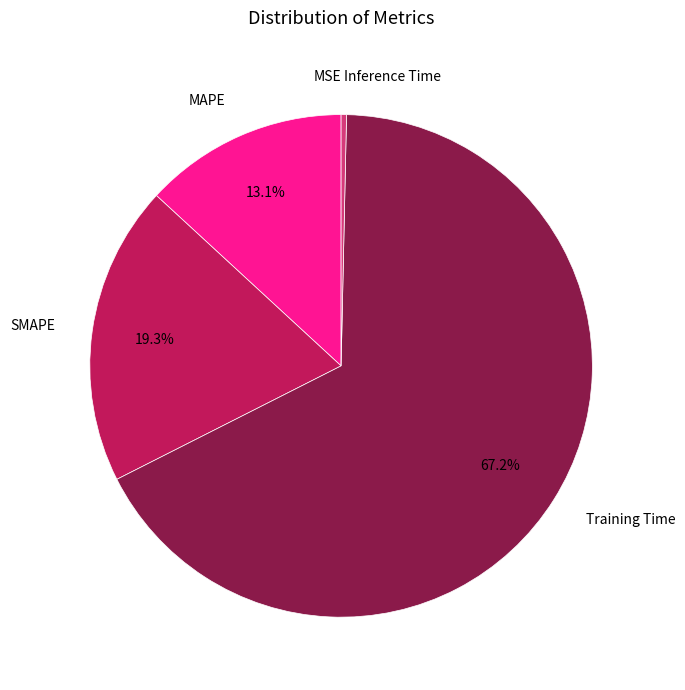

Is there any slice that represents more than half of the pie?

Yes